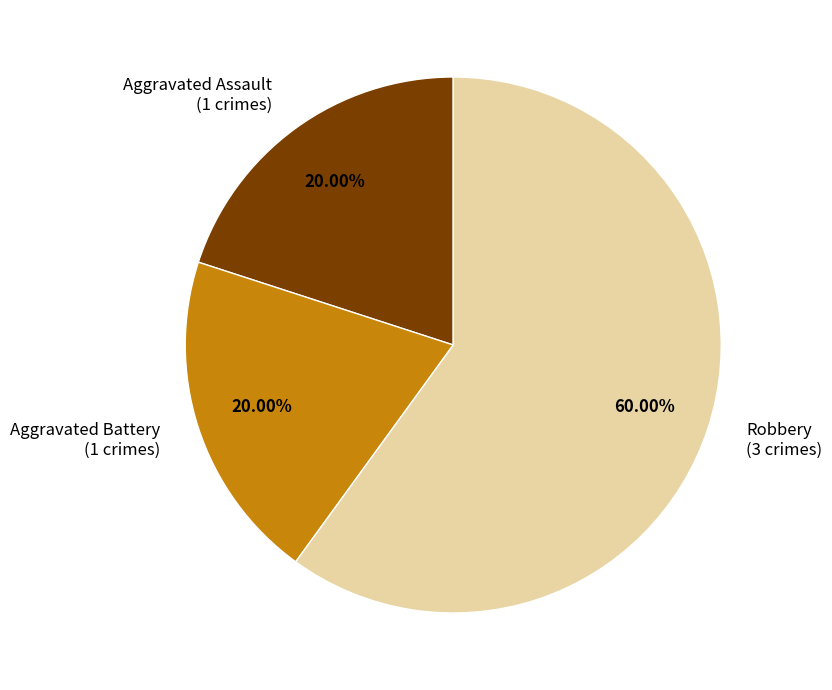

Which has a higher value, Aggravated Battery or Robbery?

Robbery